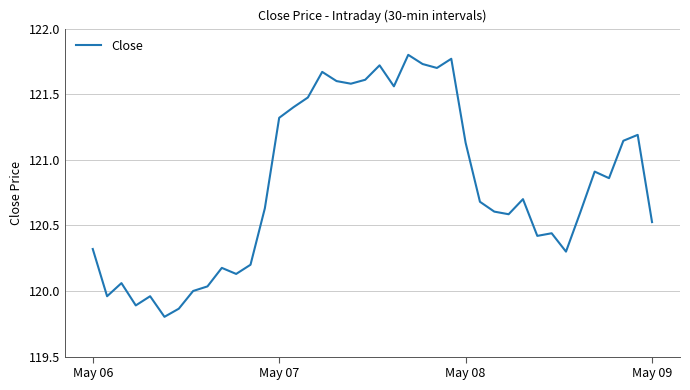

What is the difference between the maximum and minimum values?

2.0